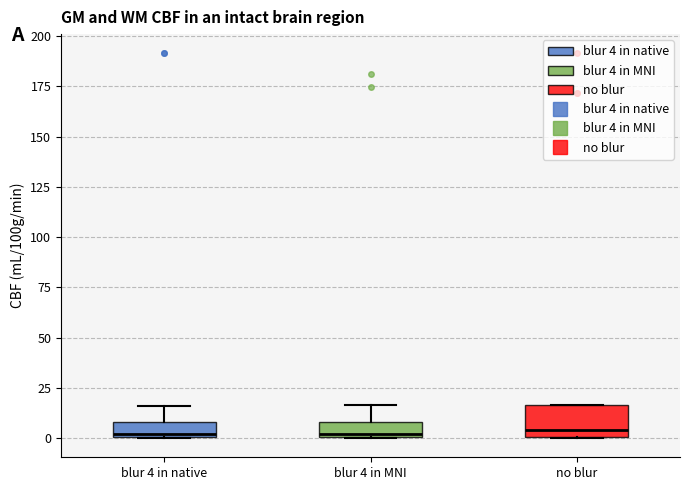

Where is the upper edge of the box for blur 4 in native on the y-axis? The values are not printed on the chart, so give them approximately, as read against the axis.

10